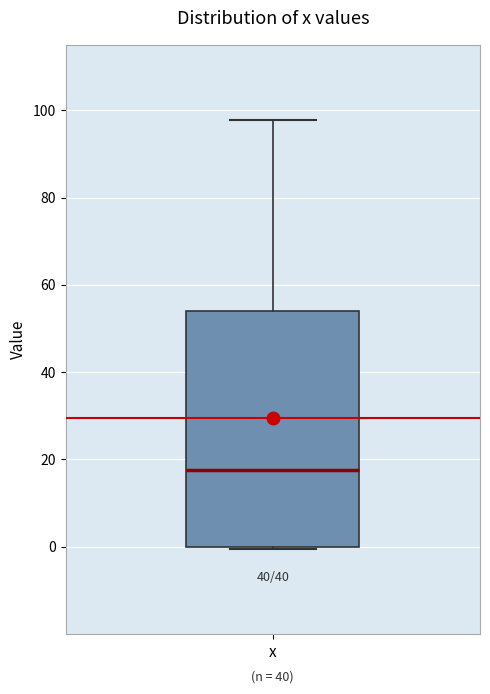

Read this box plot against the y-axis: the position of the median line, the range covered by the box, and the ends of both whiskers. The values are not printed on the chart, so give them approximately, as read against the axis.

median 18, box 0 to 54, whiskers 0 to 98